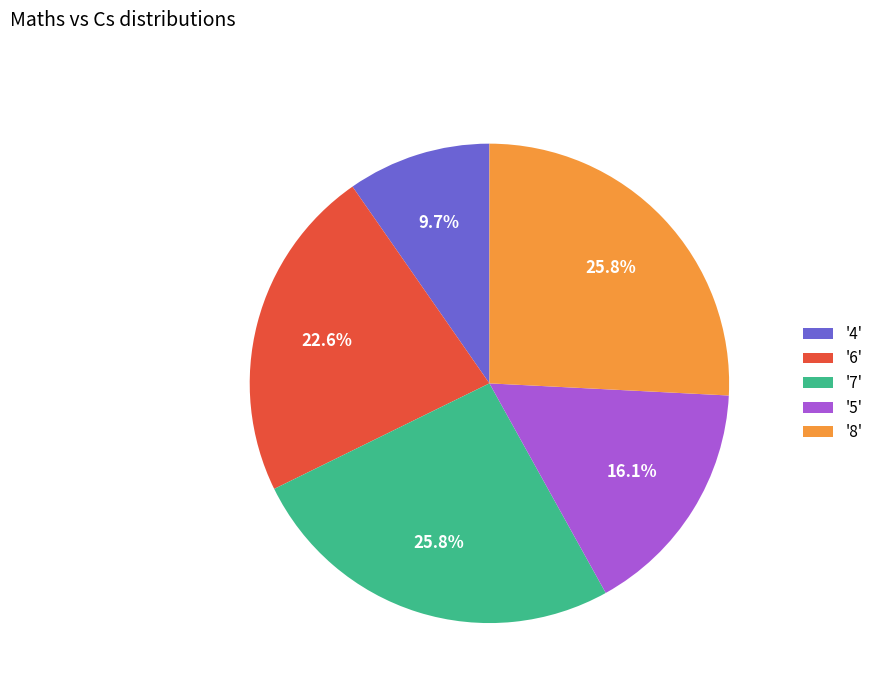

Does '4' represent more than half of the total?

No